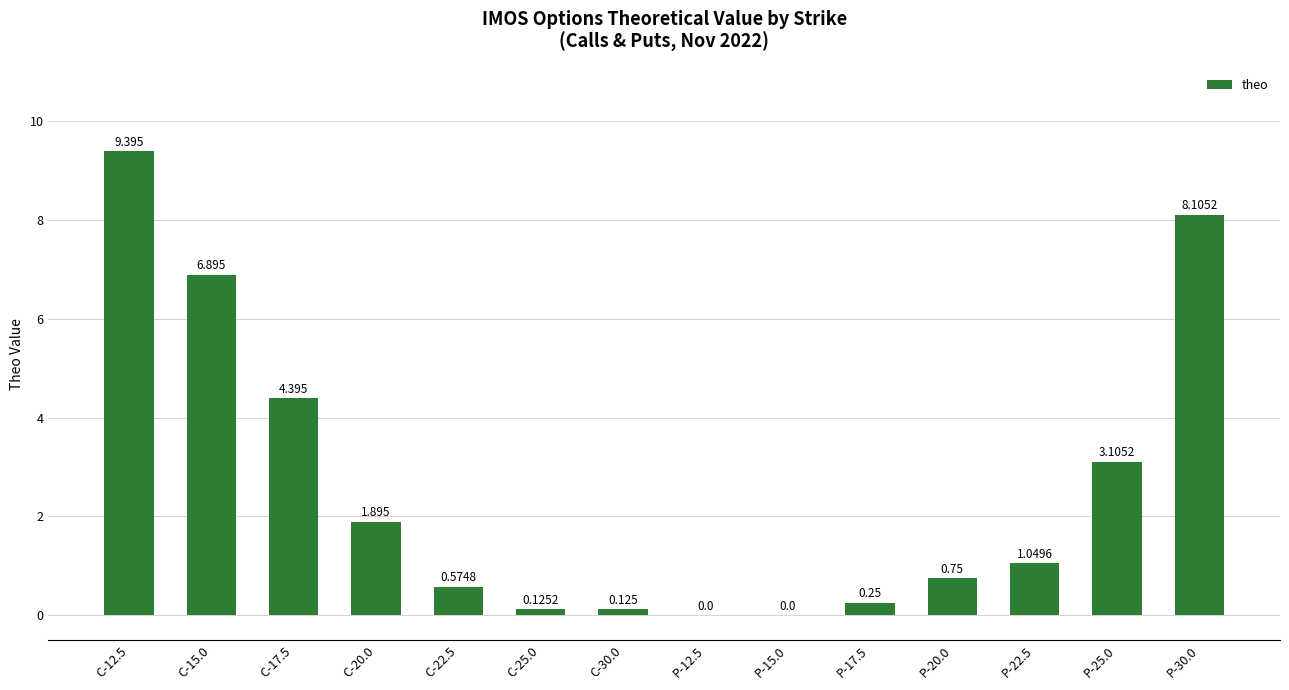

How many data points does each series have?

14